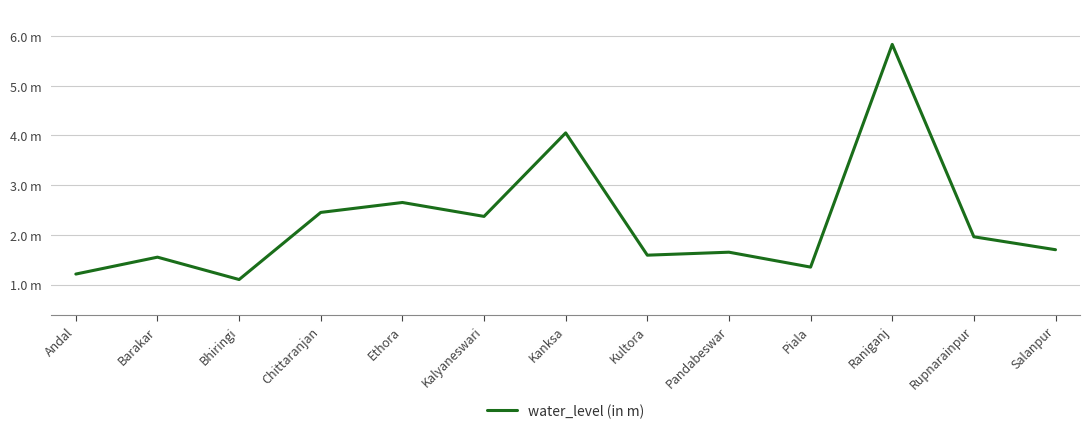

What is the ratio of the value at Chittaranjan to the value at Piala?

1.8